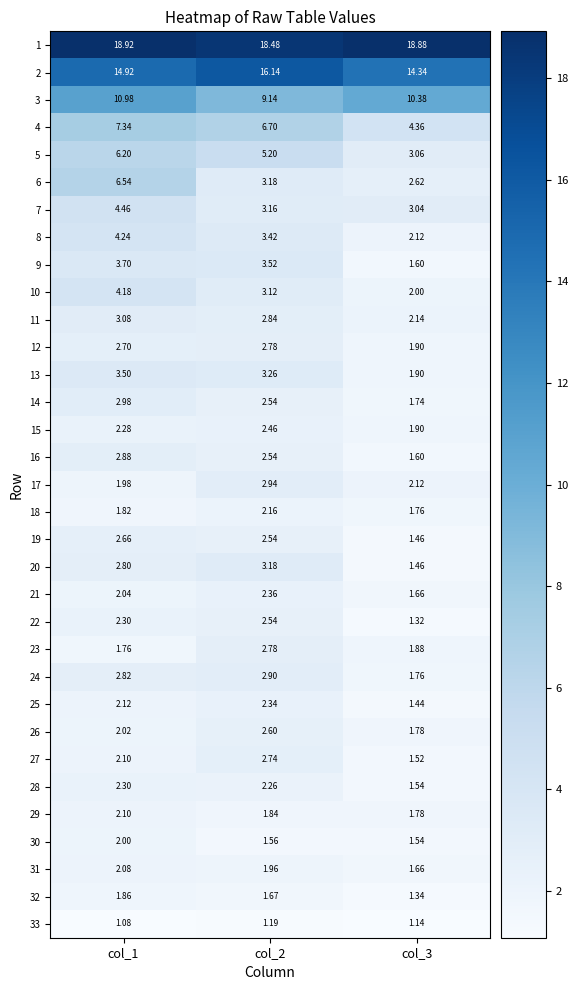

Is the value of 21 at col_1 greater than the value of 1 at col_3?

No